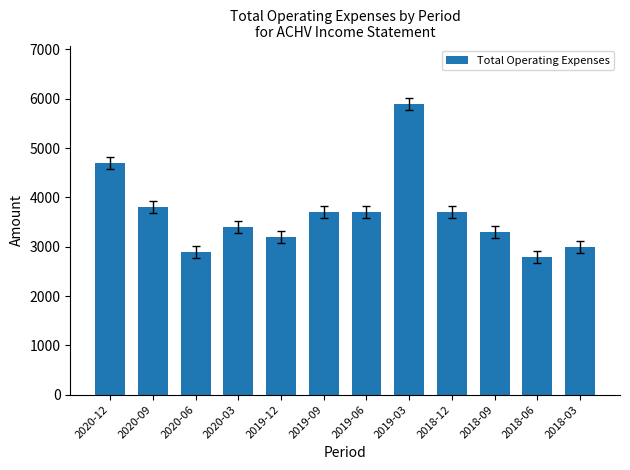

Which label corresponds to the smallest value in the chart?

2018-06